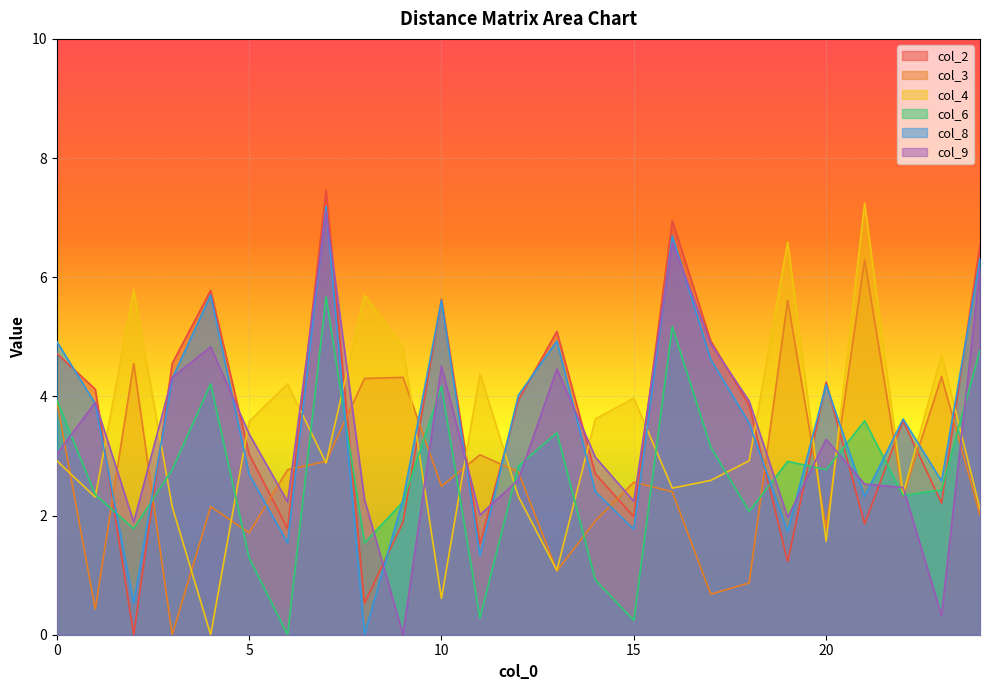

Which series has the largest total across all categories?

col_2